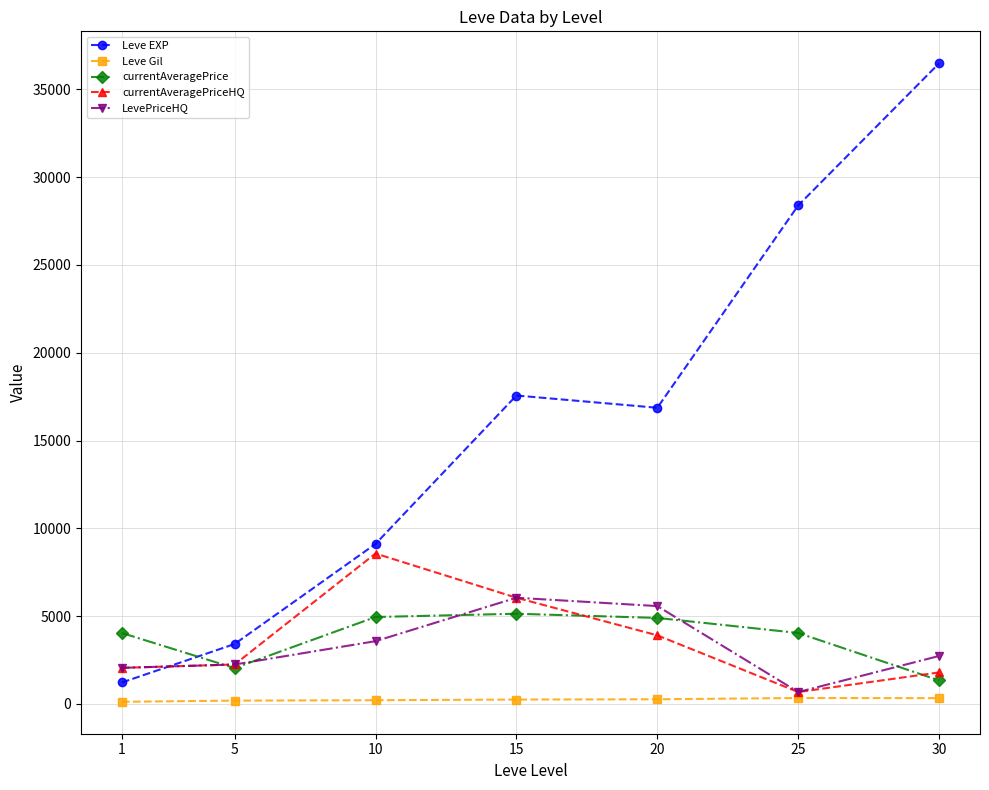

At which label does Leve EXP first exceed 16865?

15